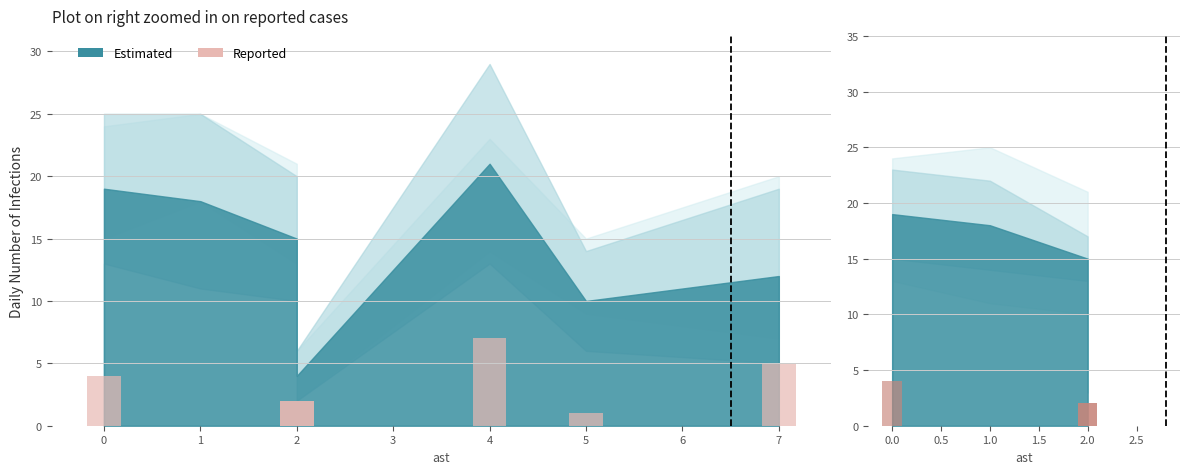

Are the bars horizontal?

No